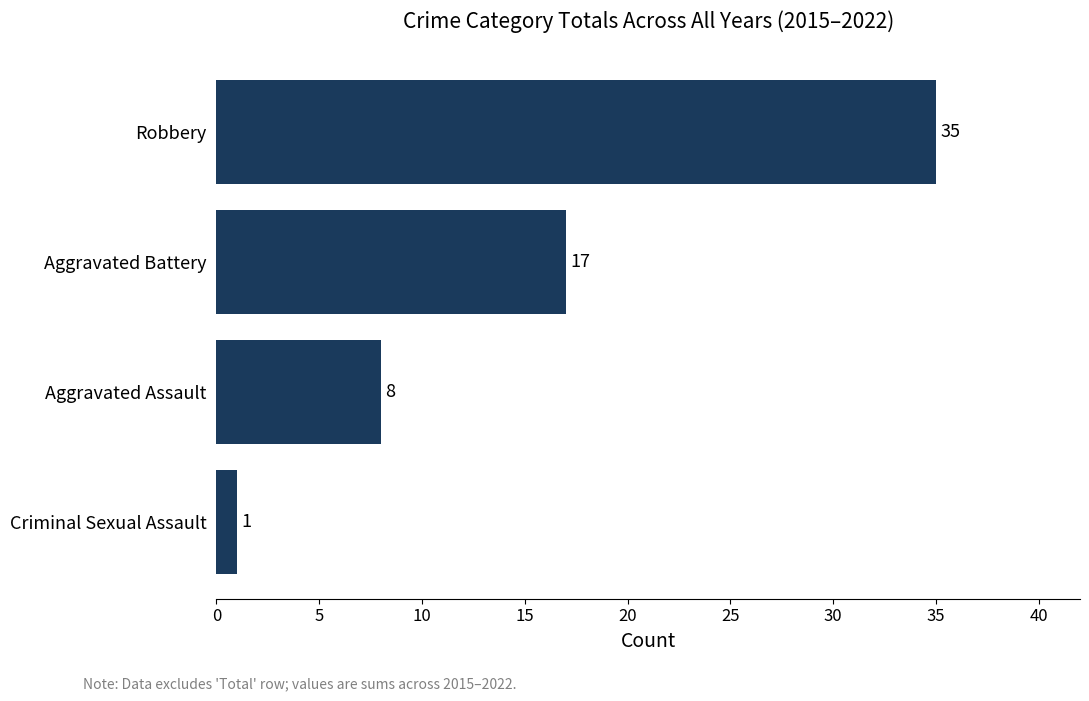

Reading bottom to top, what are all the values shown in this chart?

Criminal Sexual Assault=1	Aggravated Assault=8	Aggravated Battery=17	Robbery=35